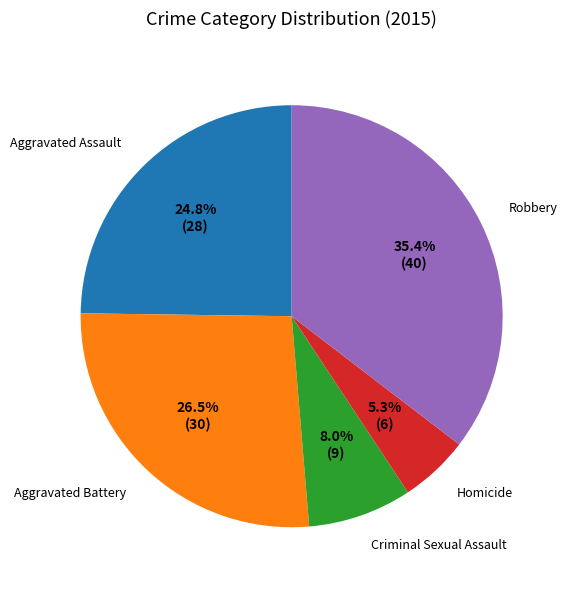

How many slices are in this pie chart?

5